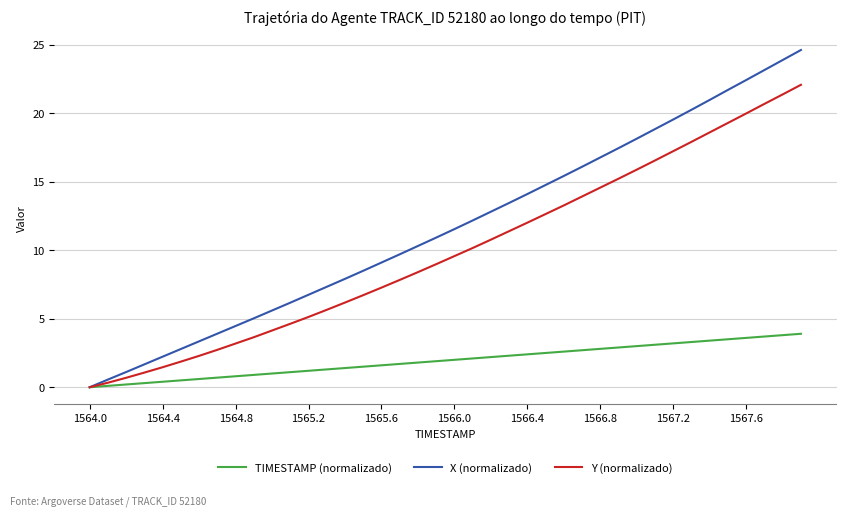

True or false: Y (normalizado) has more than 2 points higher than both neighbors.

False